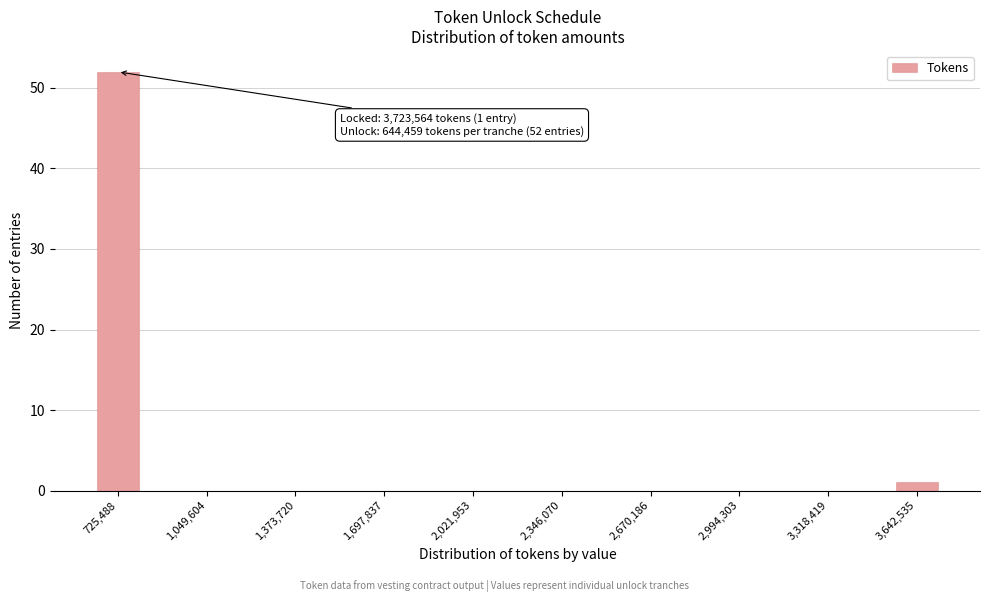

Read against the x-axis, roughly where is the centre of the tallest bar?

750000